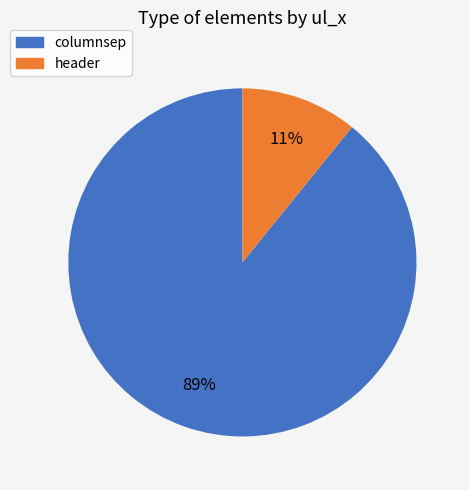

Does header represent more than half of the total?

No